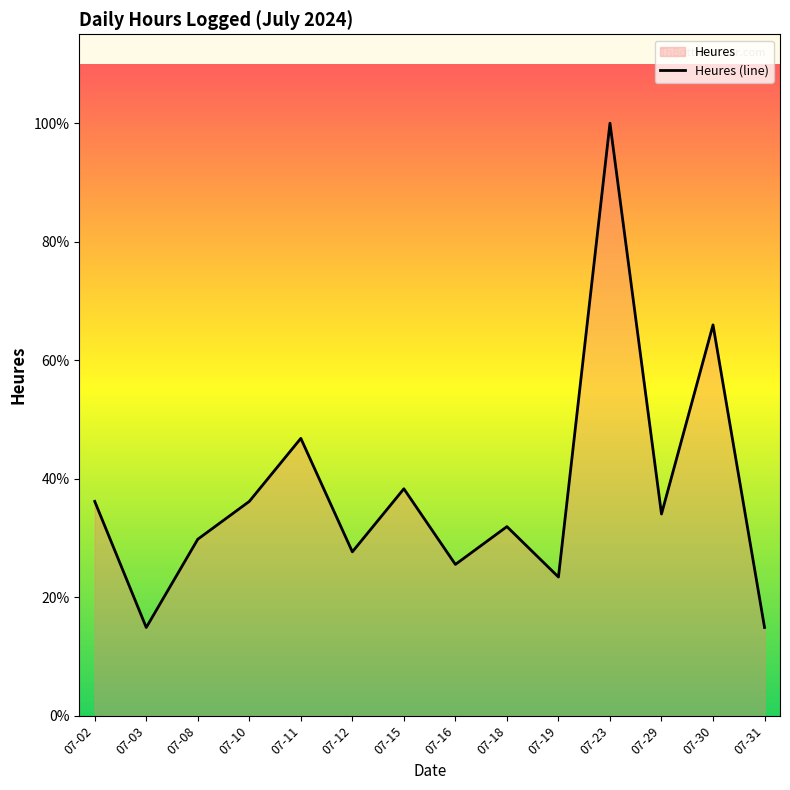

What is the change in value from 07-16 to 07-19?

-0.2